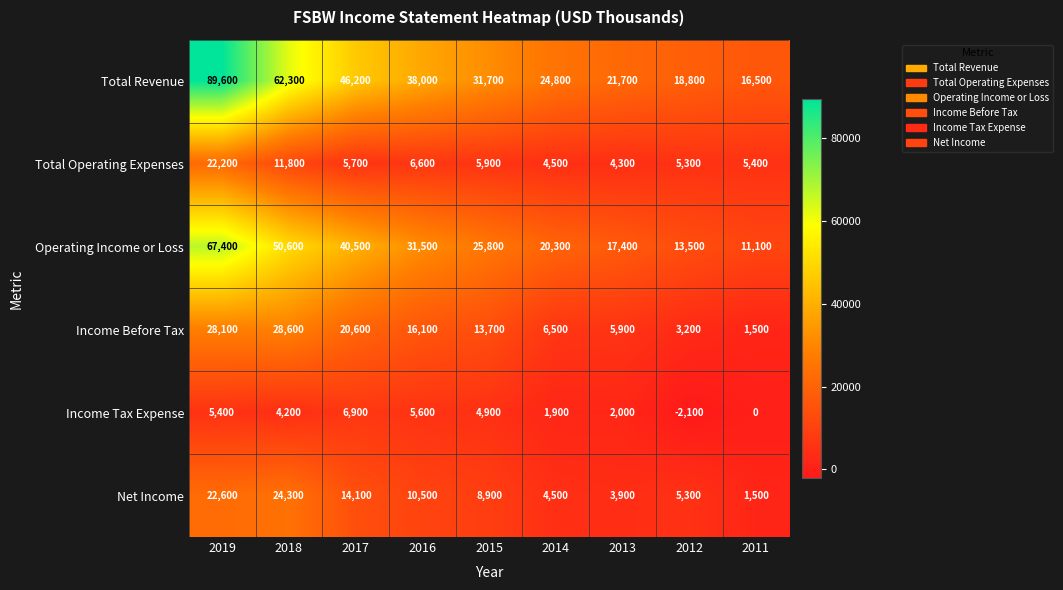

Count the number of categories in the chart.

9